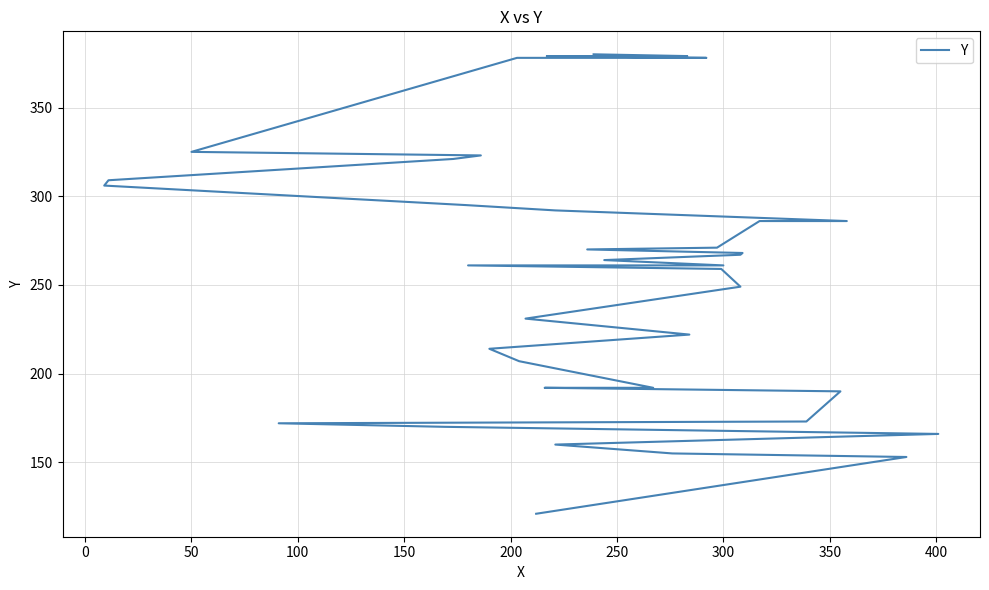

How many lines are shown in the chart?

1